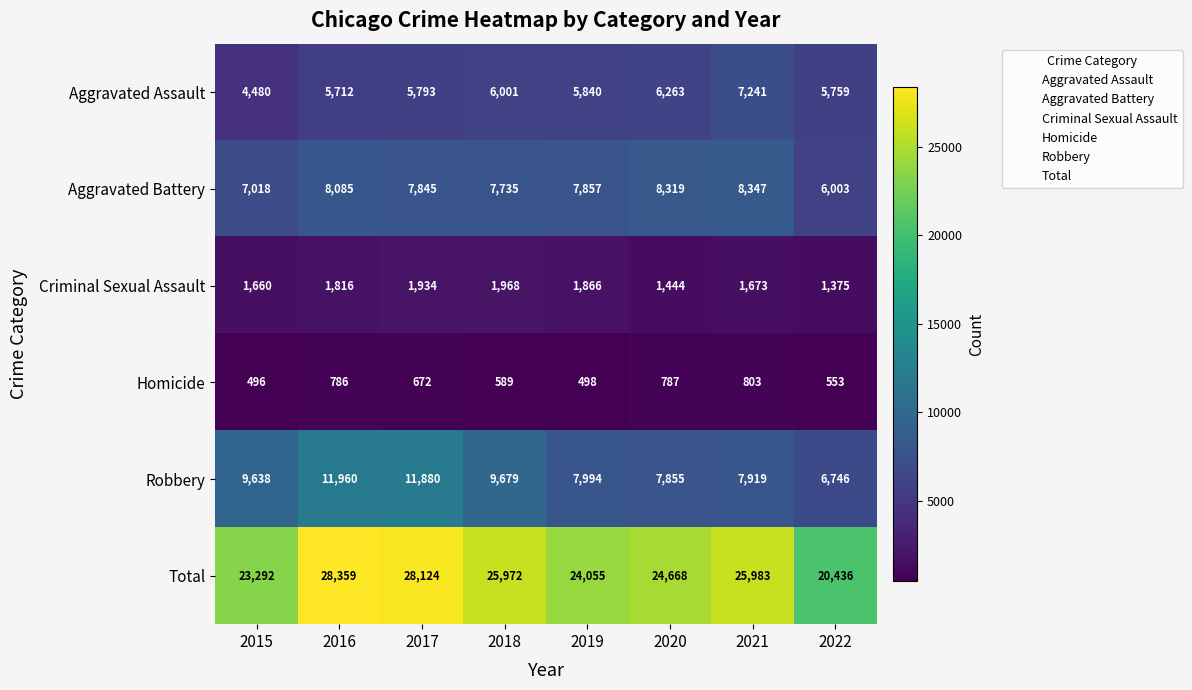

How many categories are shown in the chart?

8